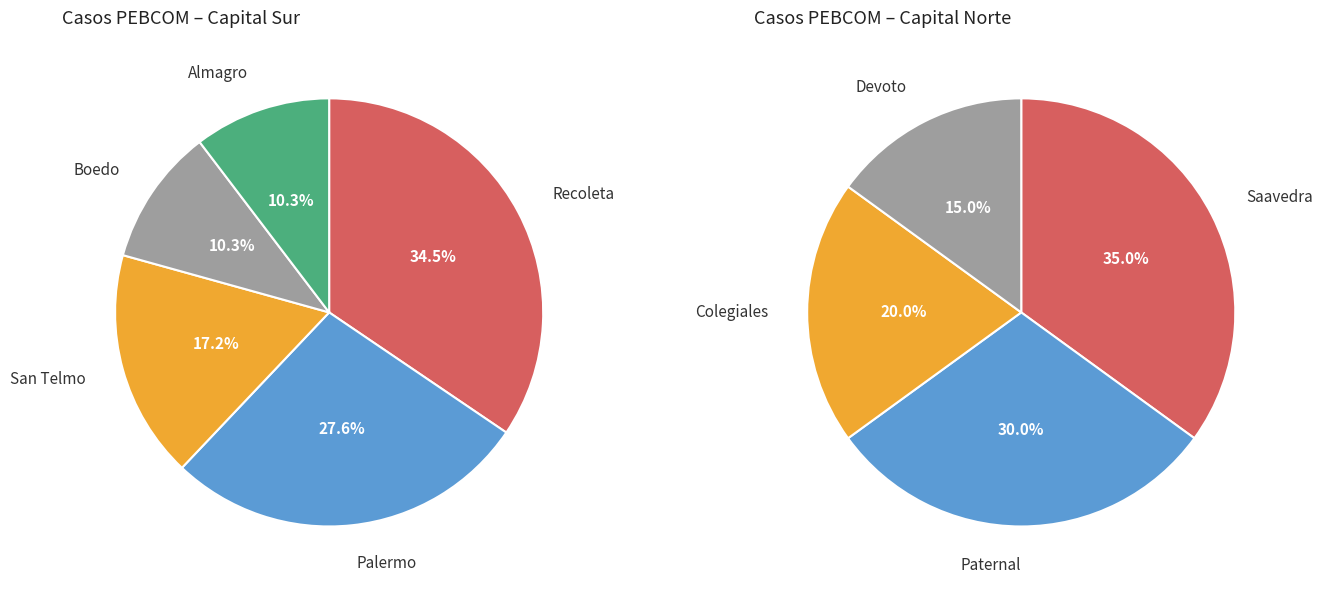

What is the change in value from Saavedra to Paternal?

-1